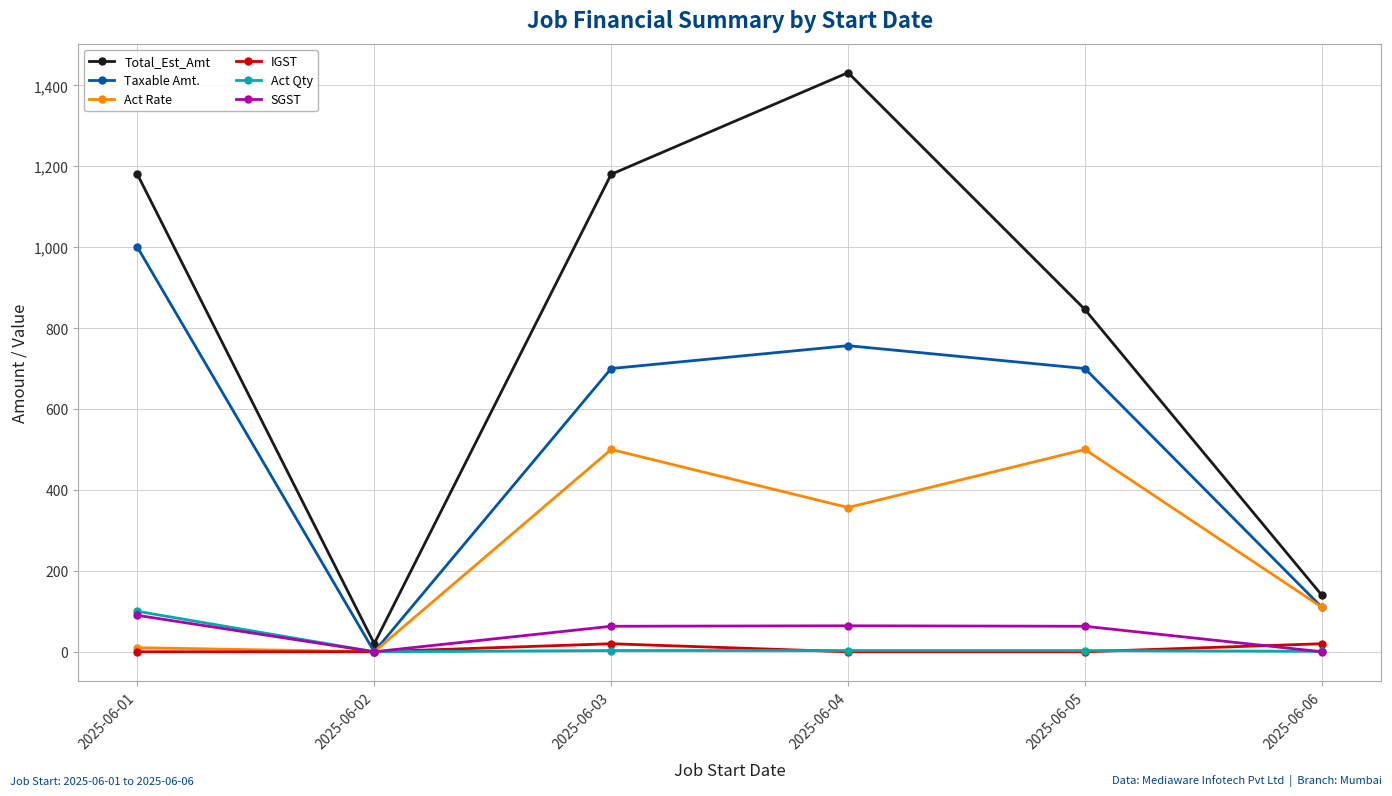

The value of Total_Est_Amt at 2025-06-03 is 1180.0. True or false?

True